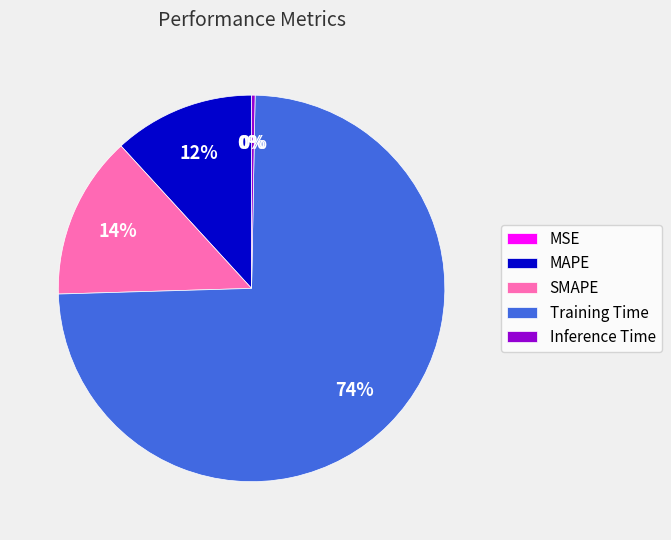

Is there any slice that represents more than half of the pie?

Yes